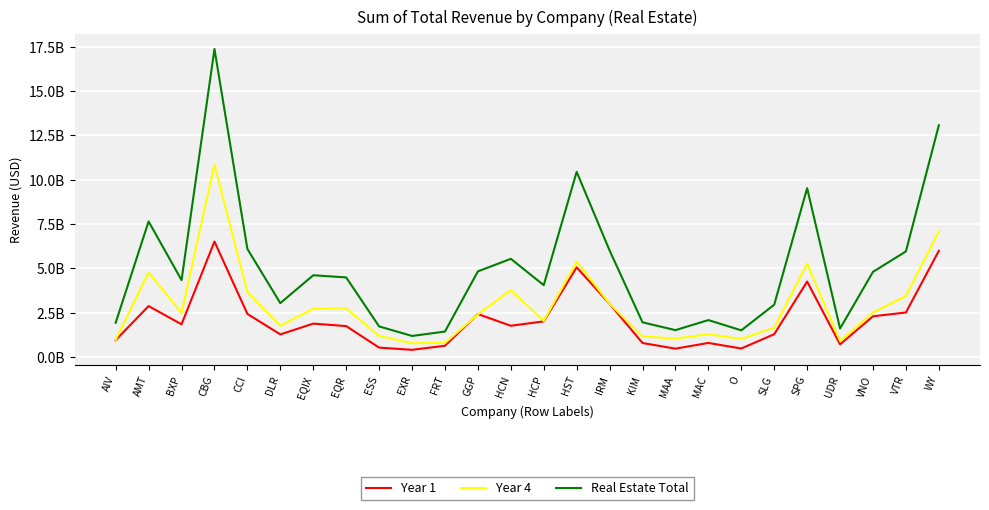

List the labels in order of Year 1 value, smallest first.

EXR, MAA, O, ESS, FRT, UDR, KIM, MAC, AIV, DLR, SLG, EQR, HCN, BXP, EQIX, HCP, VNO, GGP, CCI, VTR, AMT, IRM, SPG, HST, WY, CBG